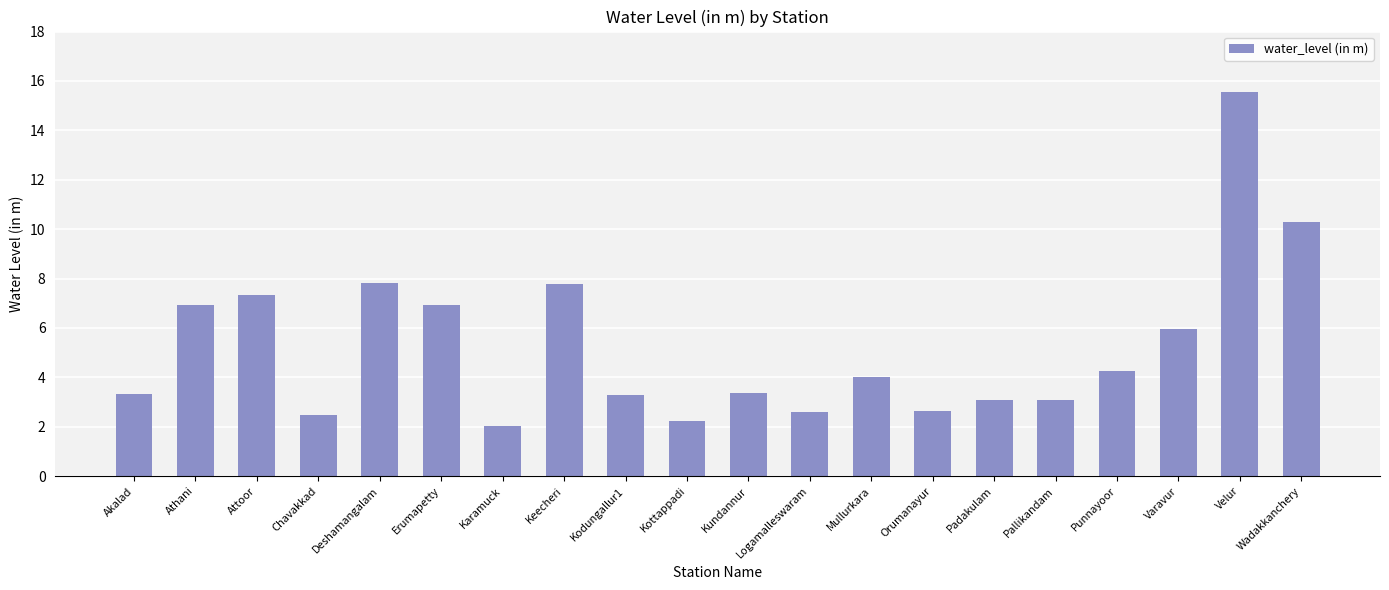

True or false: the data shows 2.6 at Logamalleswaram.

True